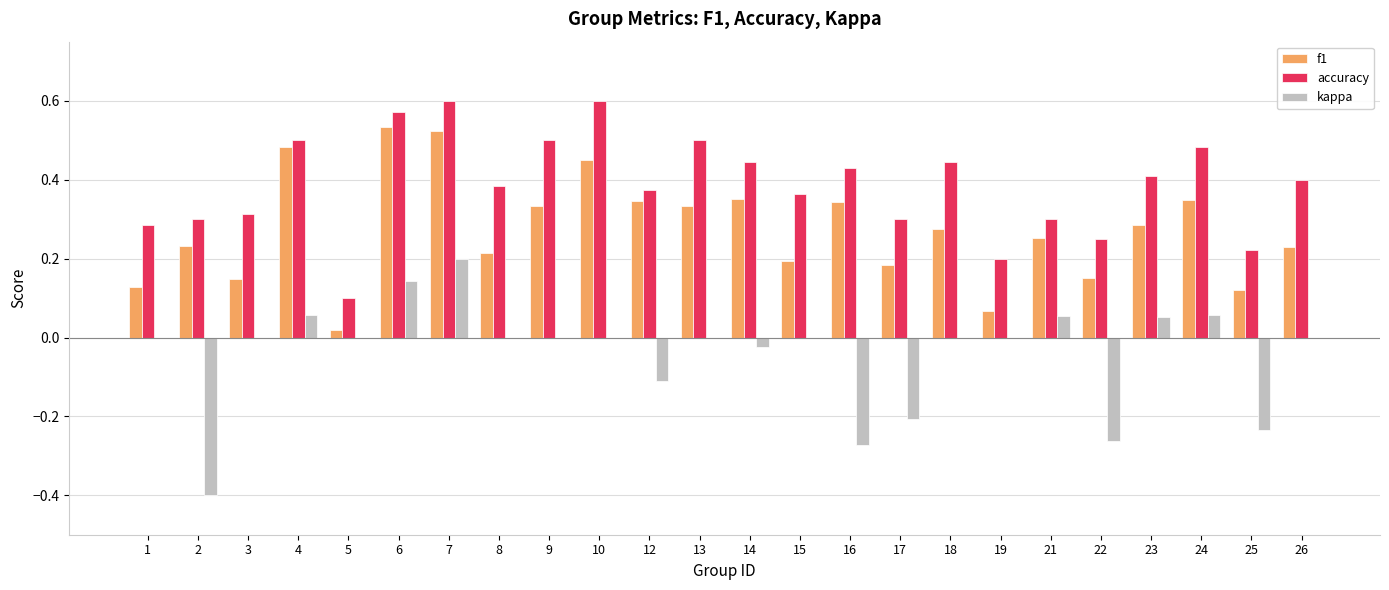

How many series are shown in this chart?

3